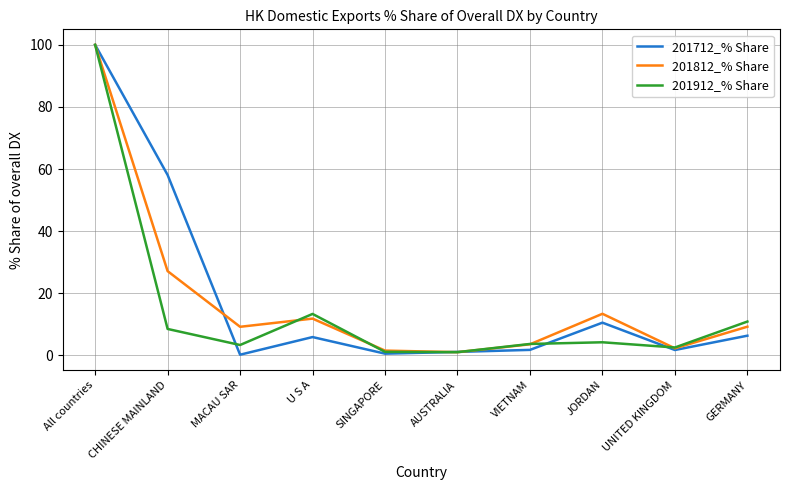

What is the maximum value for 201812_% Share?

100.0